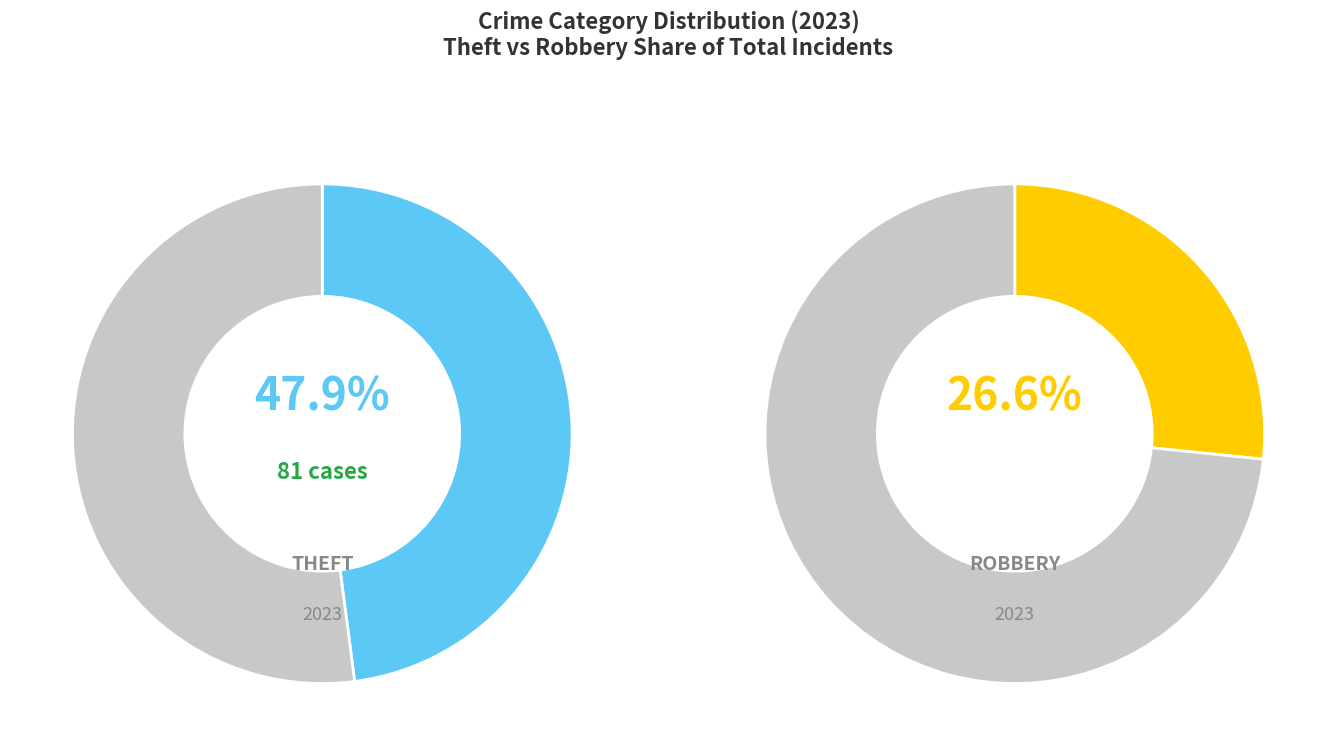

What percentage is NOT represented by Theft?

52.1%